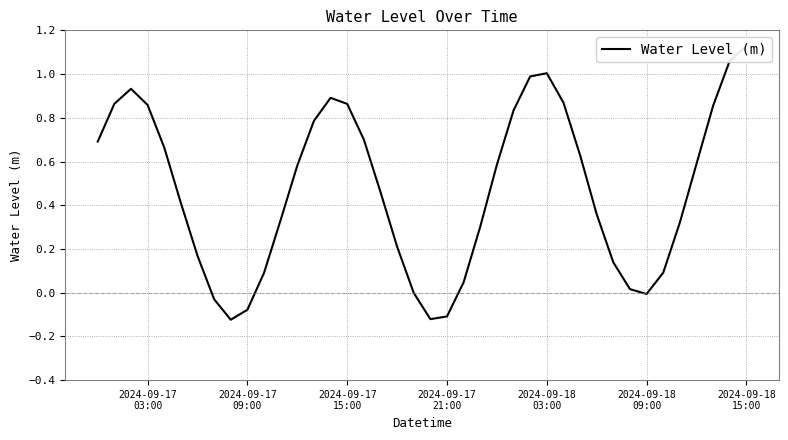

True or false: the data shows 1.3 at 2024-09-17 15:00.

False